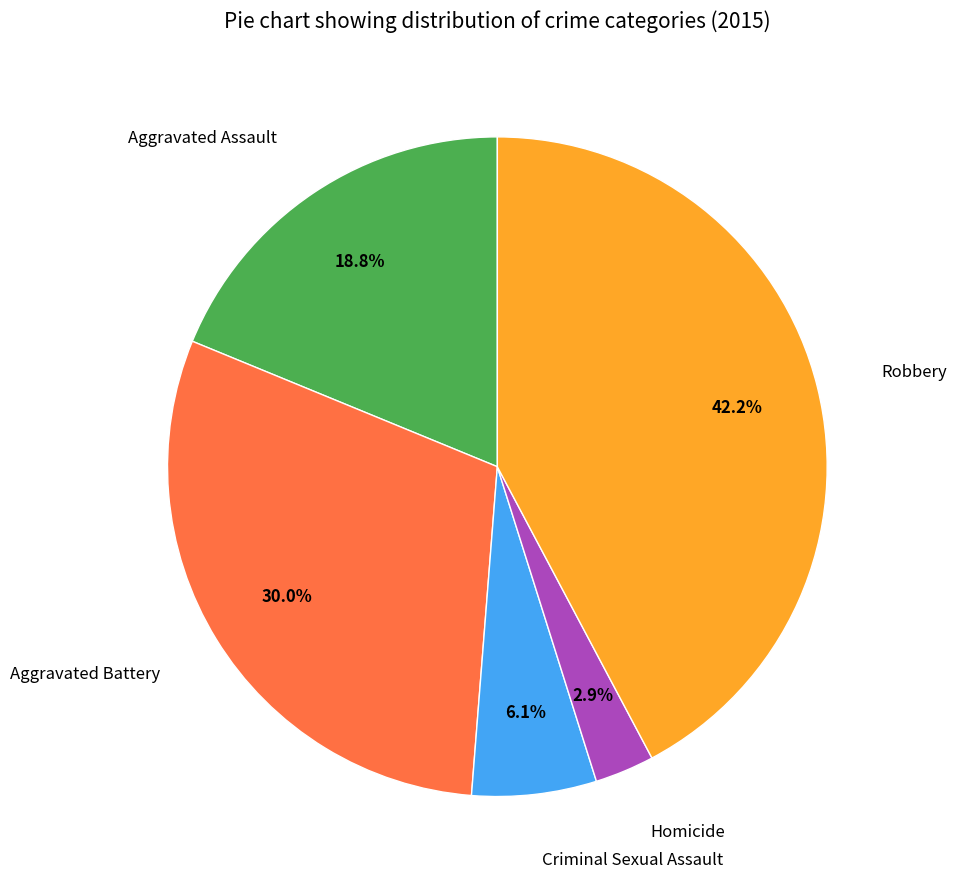

What percentage is NOT represented by Aggravated Battery?

70.0%